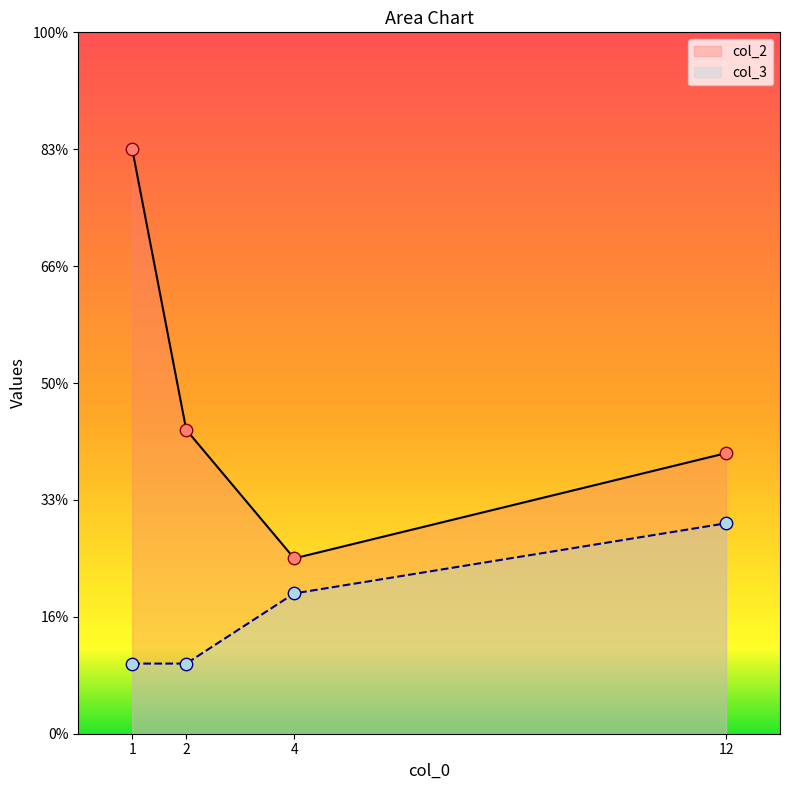

At which category is the sum across all series the highest?

1